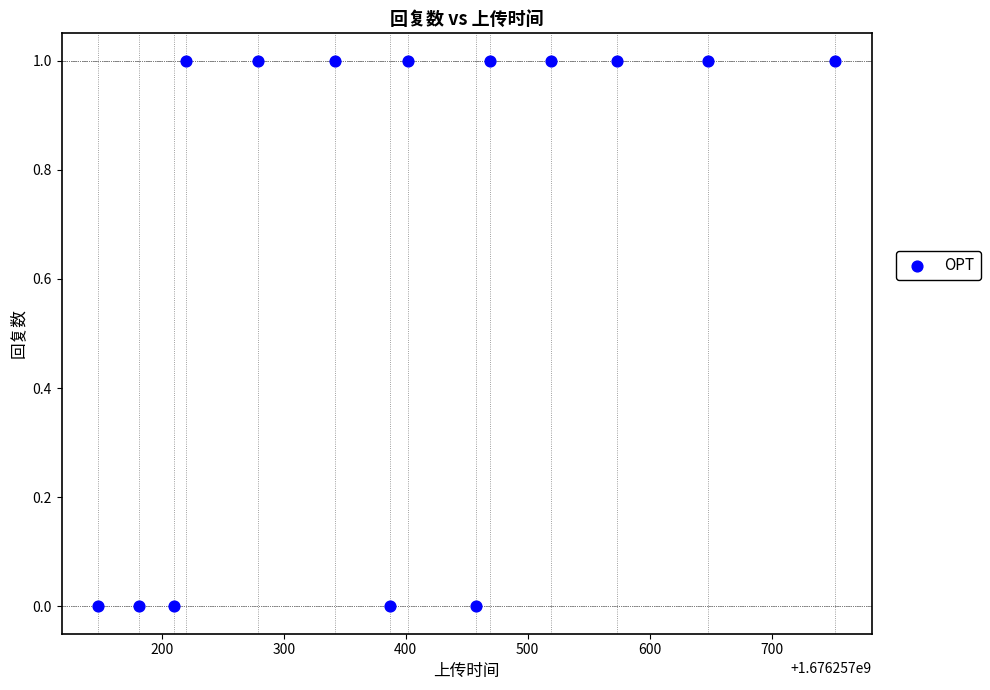

What is the range of X values (max minus min)?

604